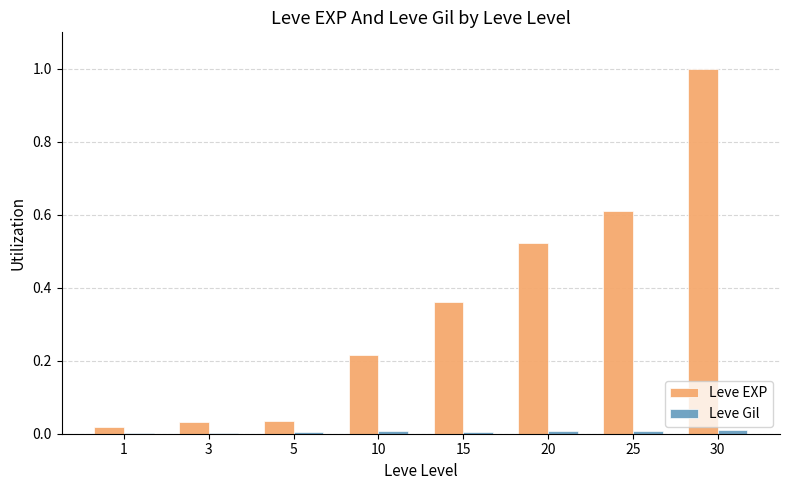

Which series changed the most between 1 and 10?

Leve EXP